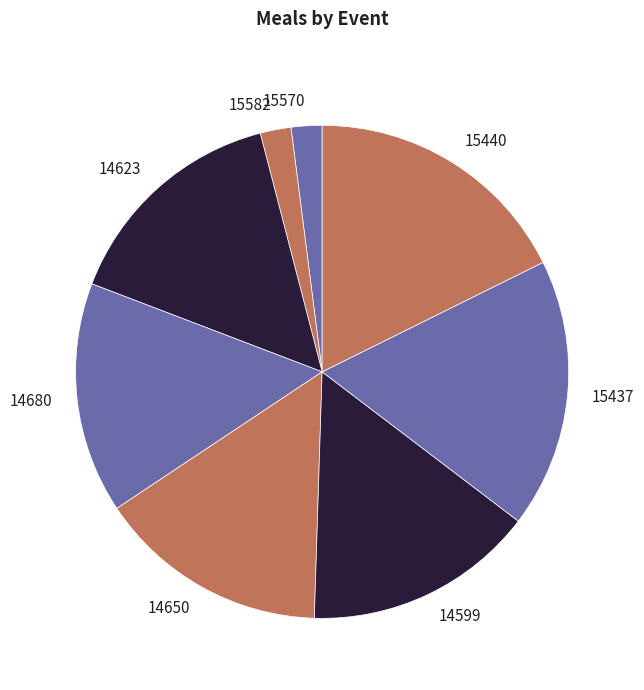

Is the sum of 15570 and 15437 greater than half?

No